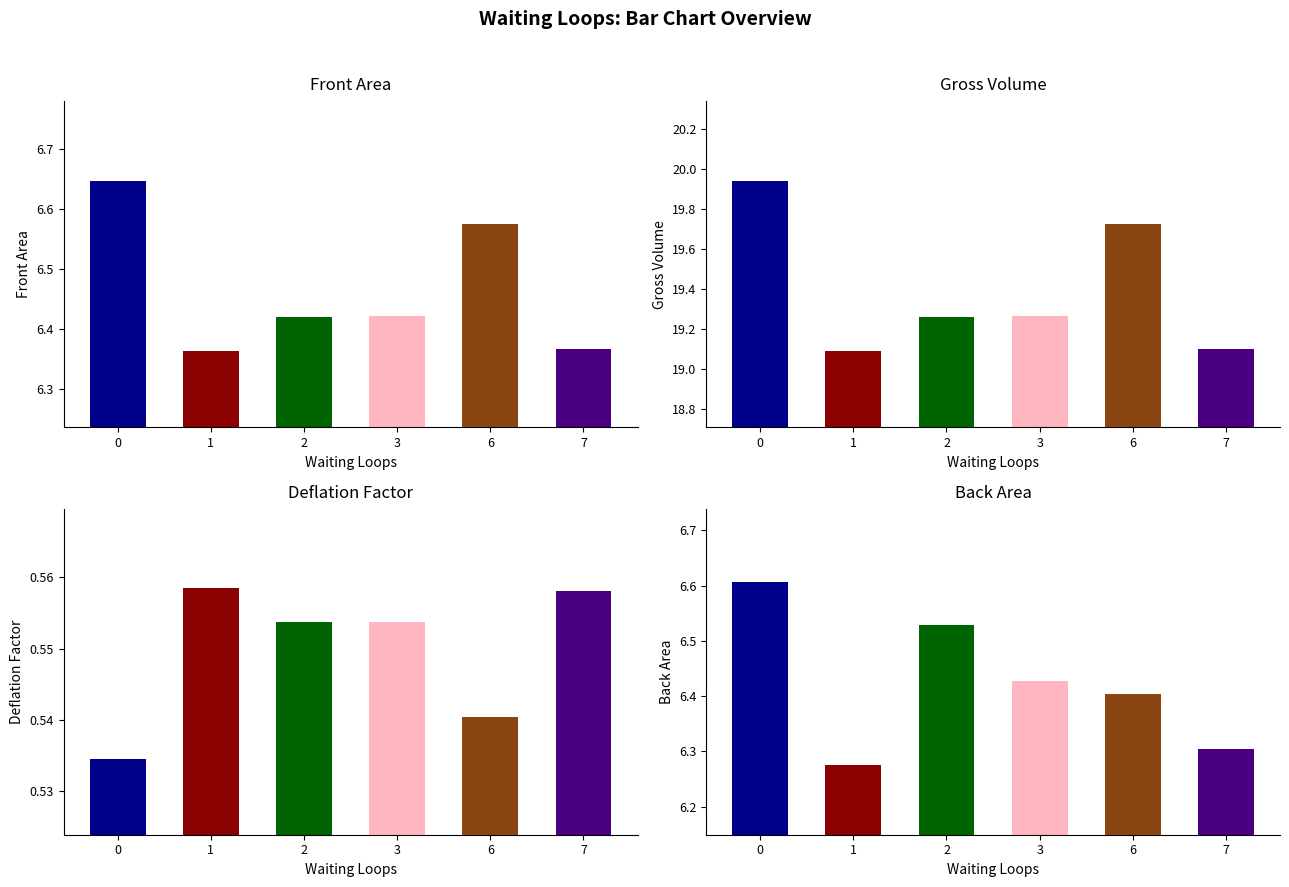

What is the difference between the second highest and minimum values in the Front Area series?

0.2